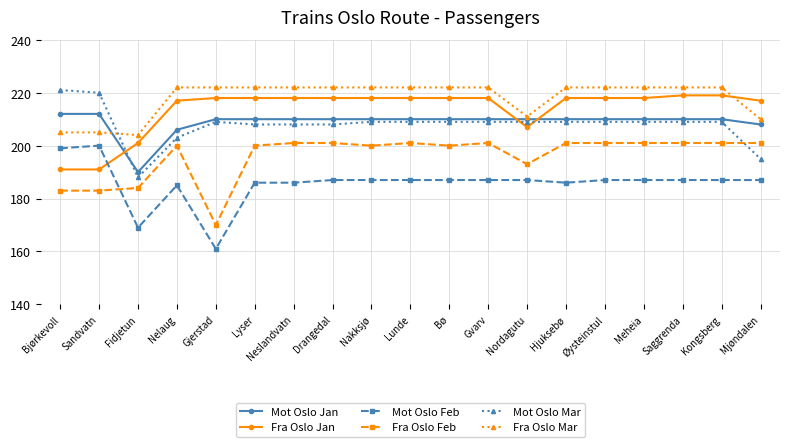

At how many categories does at least one series exceed 192?

19